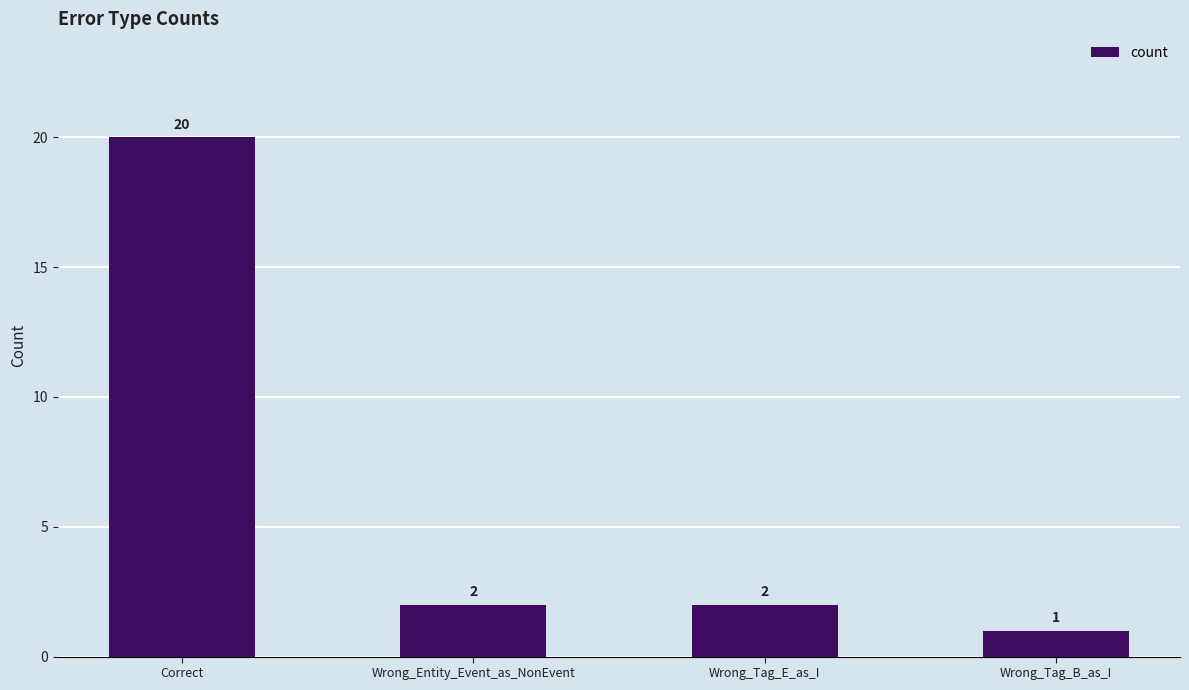

What is the average value?

6